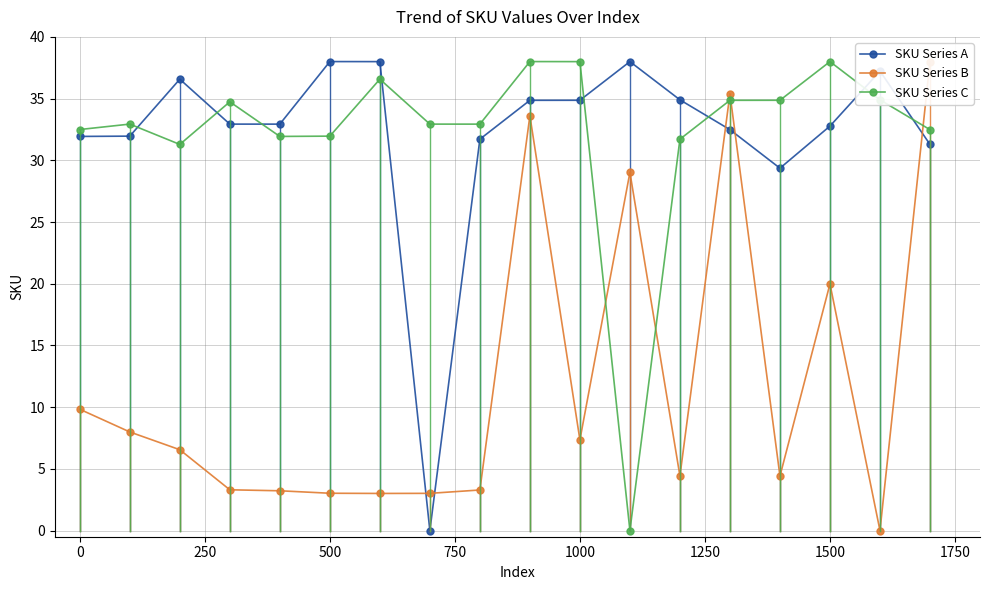

True or false: SKU Series C has more than 0 interior local peaks.

True